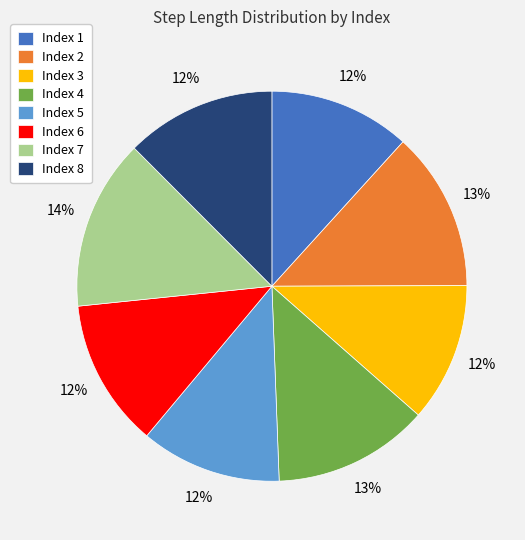

How many segments does this pie chart have?

8